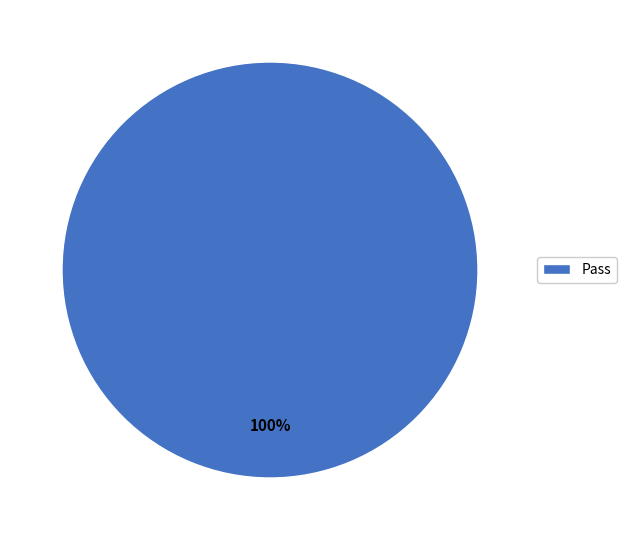

Is there a majority slice in this chart?

Yes